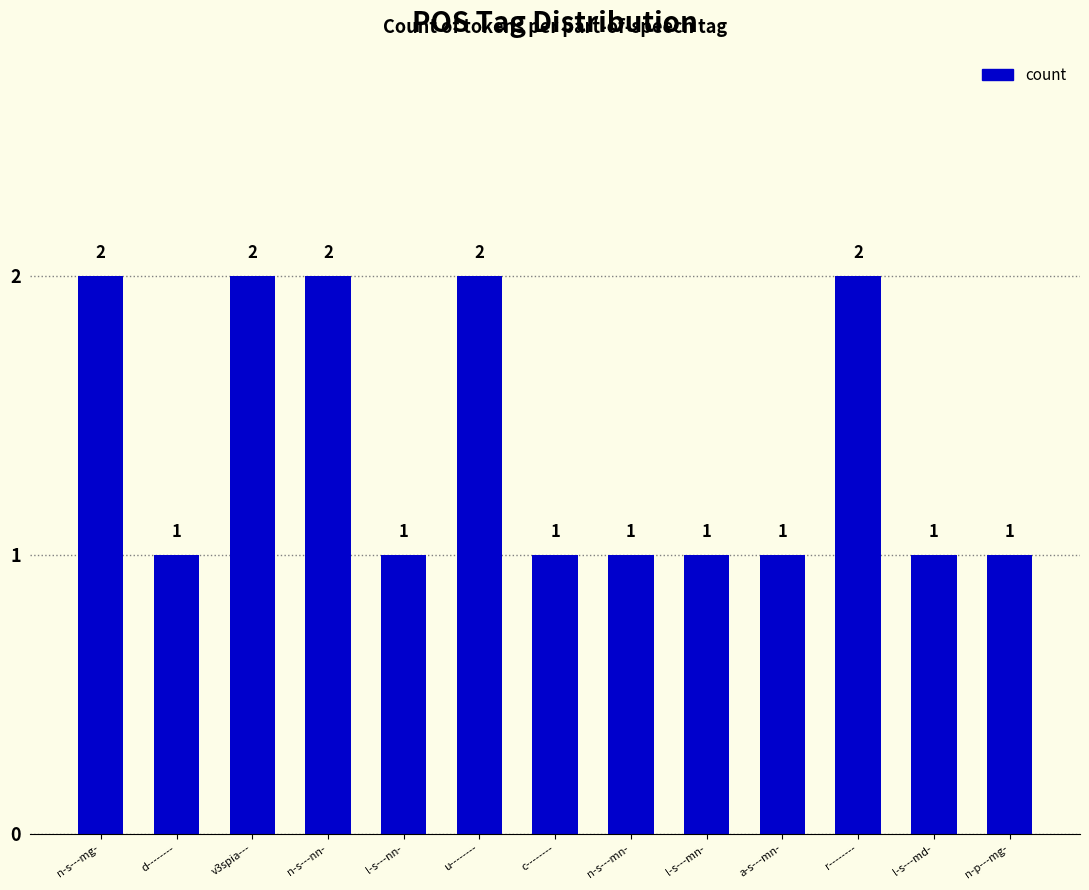

Reading left to right, what are all the values shown in this chart?

n-s---mg-=2	d--------=1	v3spia---=2	n-s---nn-=2	l-s---nn-=1	u--------=2	c--------=1	n-s---mn-=1	l-s---mn-=1	a-s---mn-=1	r--------=2	l-s---md-=1	n-p---mg-=1